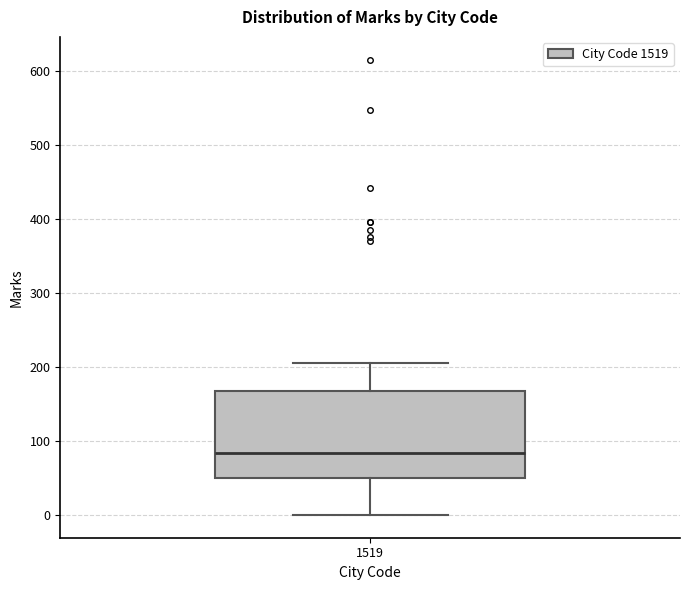

Transcribe this box plot: give where the median line is, the range the box spans, and where the two whiskers end, as read against the y-axis. The values are not printed on the chart, so give them approximately, as read against the axis.

median 80, box 50 to 170, whiskers 0 to 210